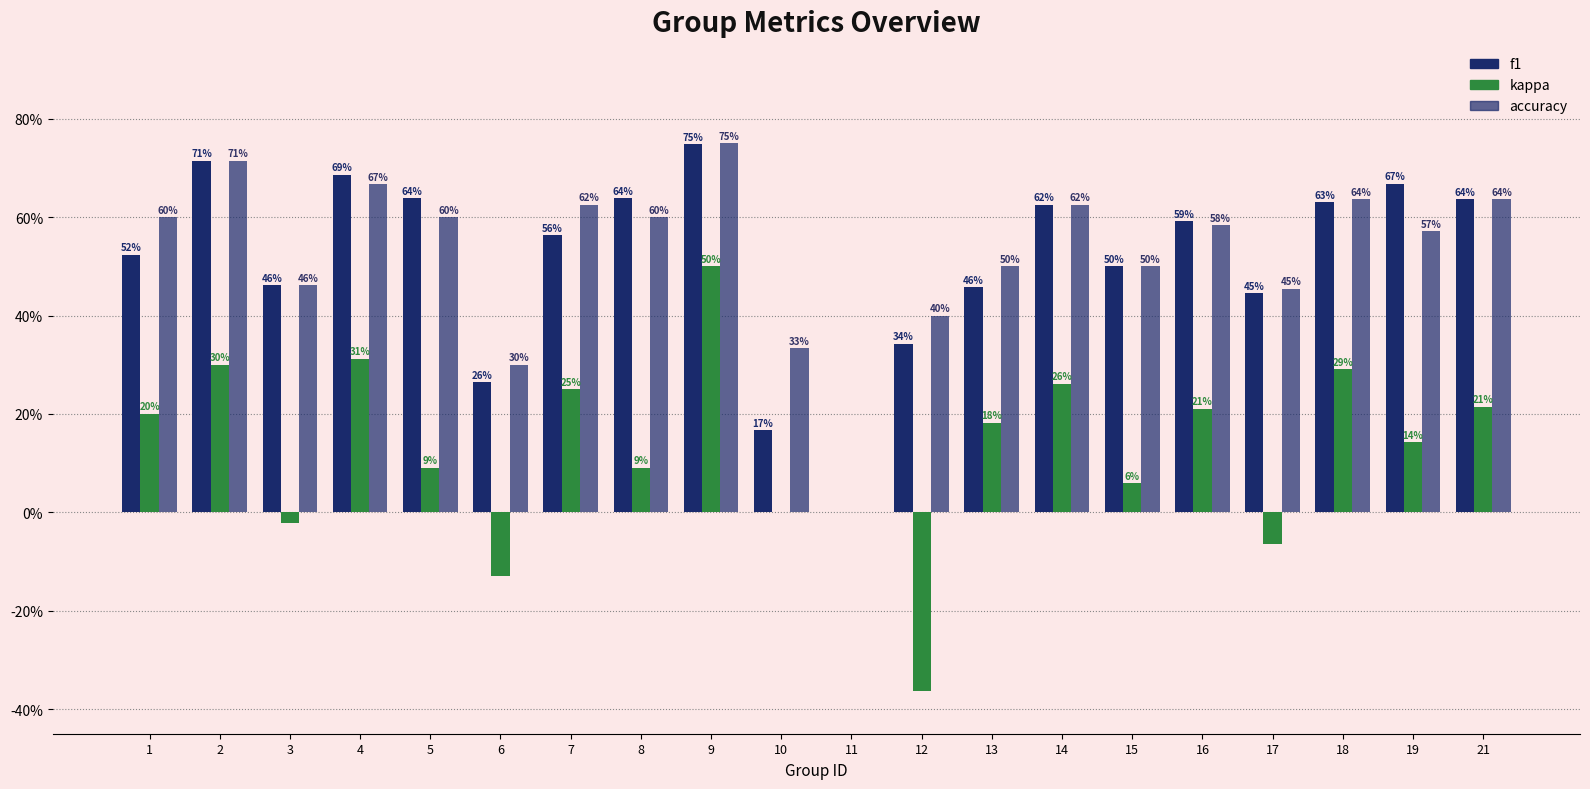

At which category is the sum across all series the highest?

9